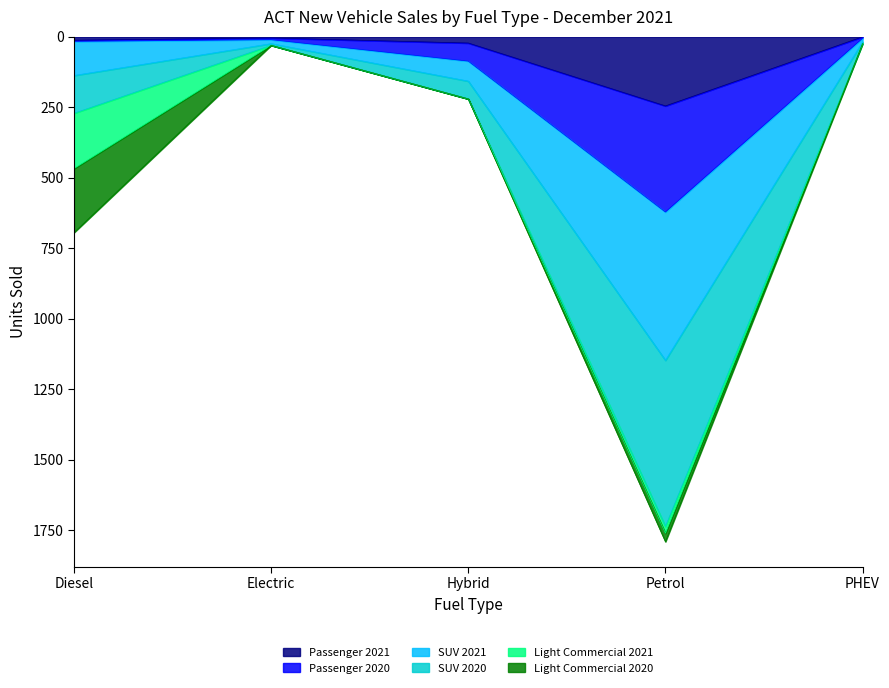

True or false: Passenger 2020 and Passenger 2021 cross at least once.

False